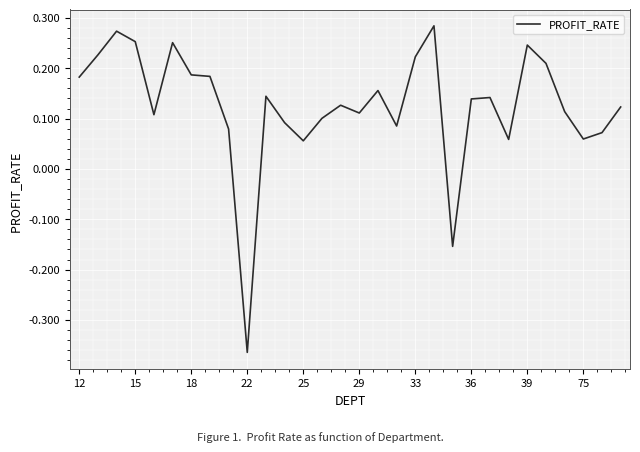

What is the difference between the maximum and minimum values?

0.6